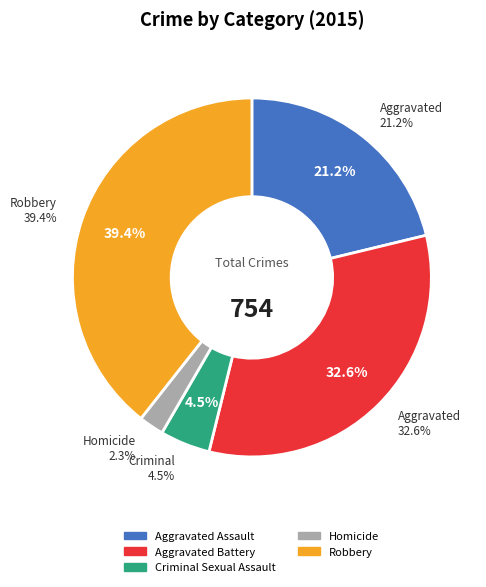

What is the ratio of the value at Criminal Sexual Assault to the value at Aggravated Assault?

0.2